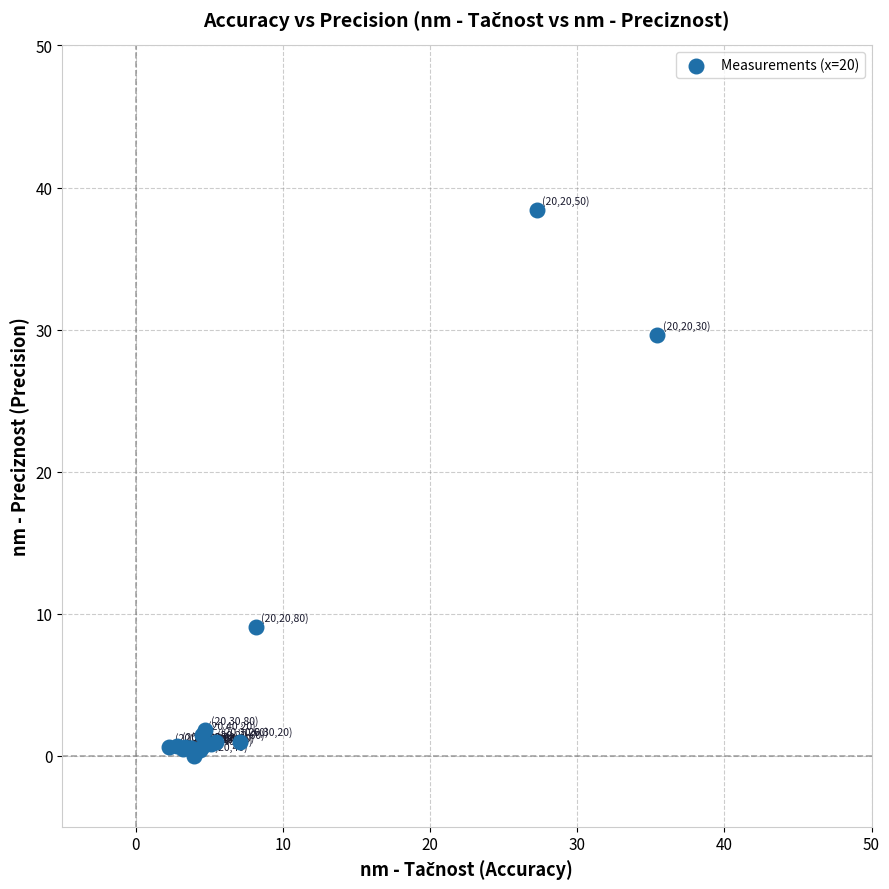

What Y value in the scatter plot is closest to 19?

9.1